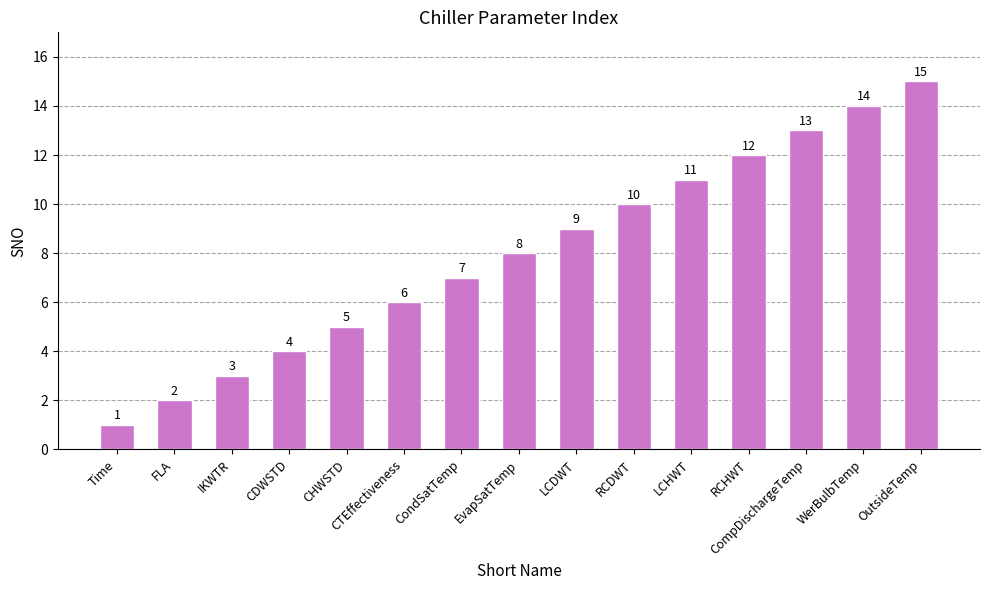

What is the approximate value at CompDischargeTemp, to the nearest 5?

15